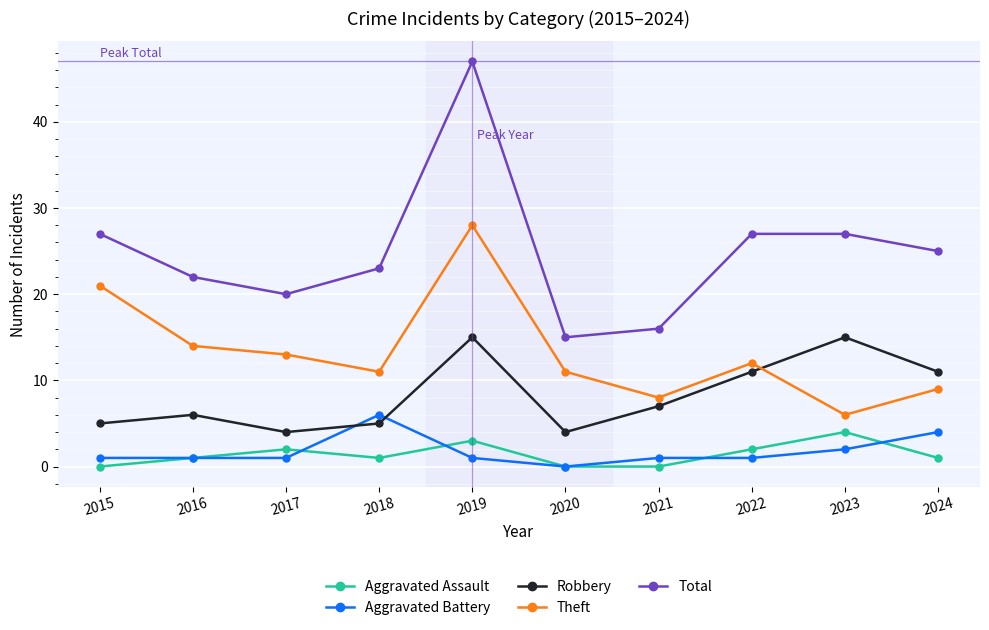

What is the maximum value for Aggravated Assault?

4